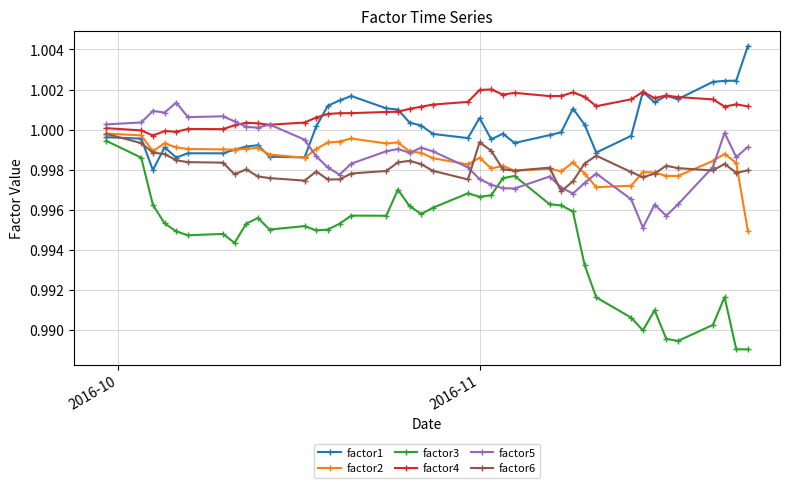

Which series has the largest range (max minus min)?

factor3